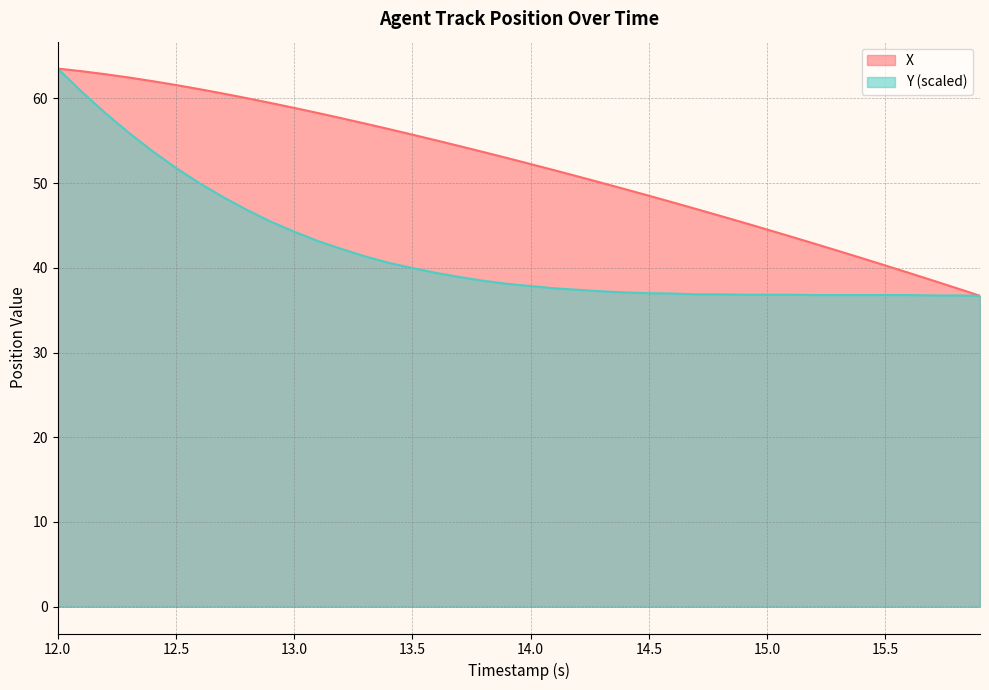

How many lines are shown in the chart?

2